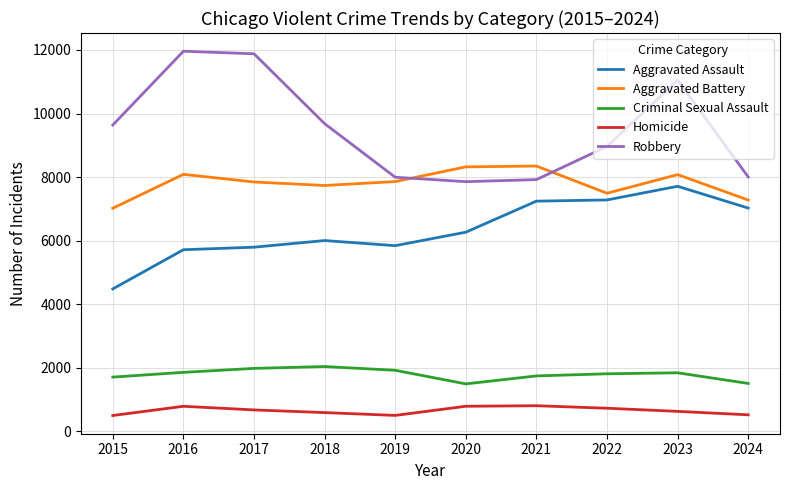

True or false: Homicide has a value of 626 at 2023.

True